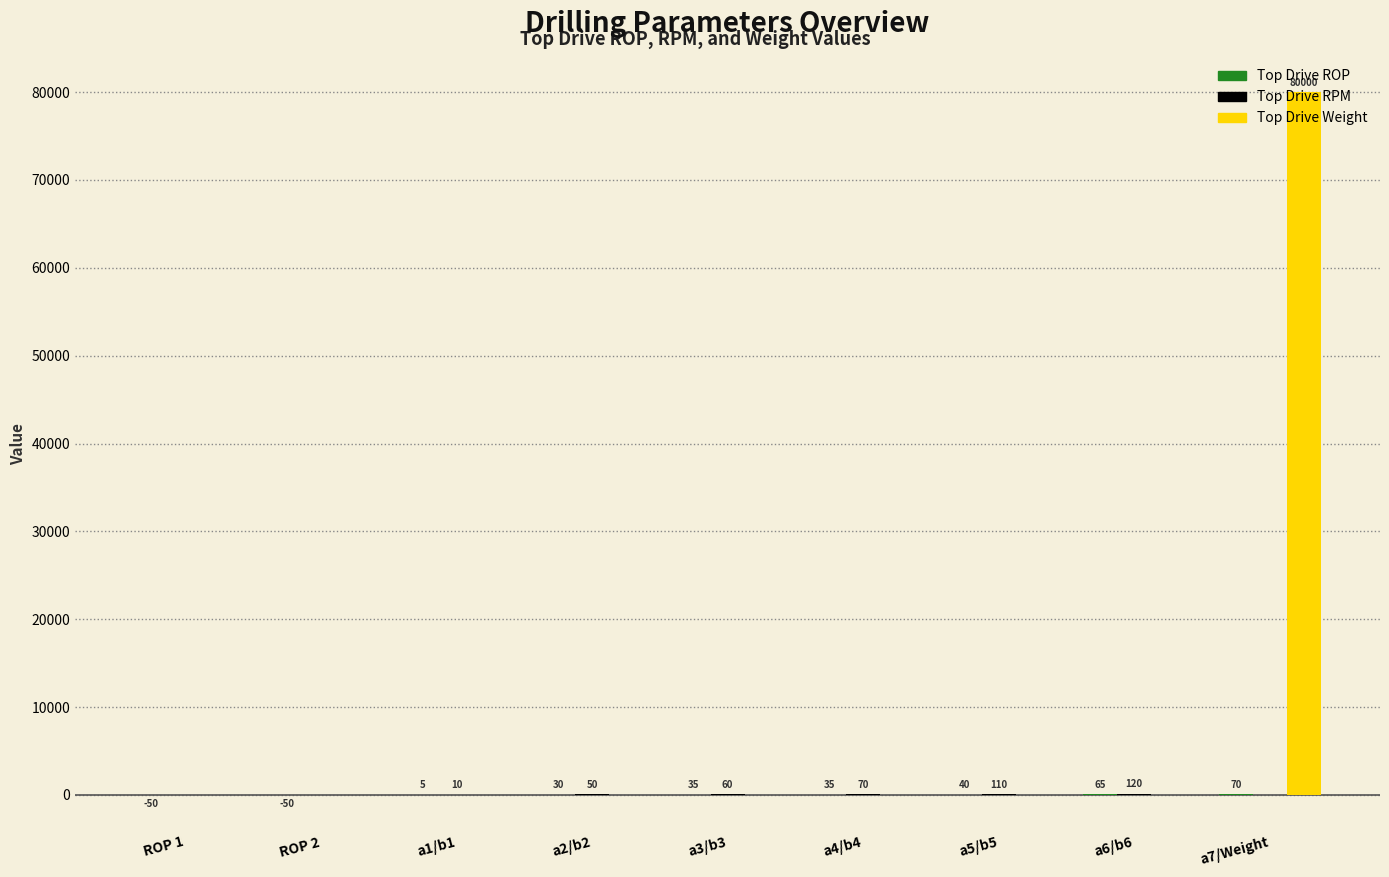

What is the average value of the Top Drive Weight series?

8889